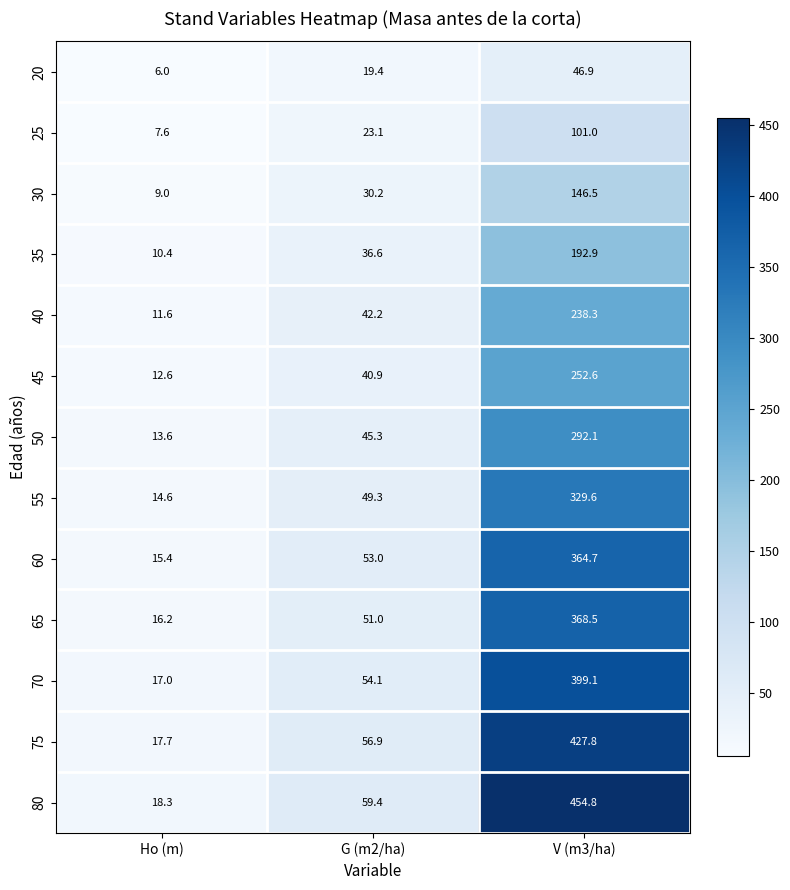

What is the approximate value of 25 at G (m2/ha)?

23.1